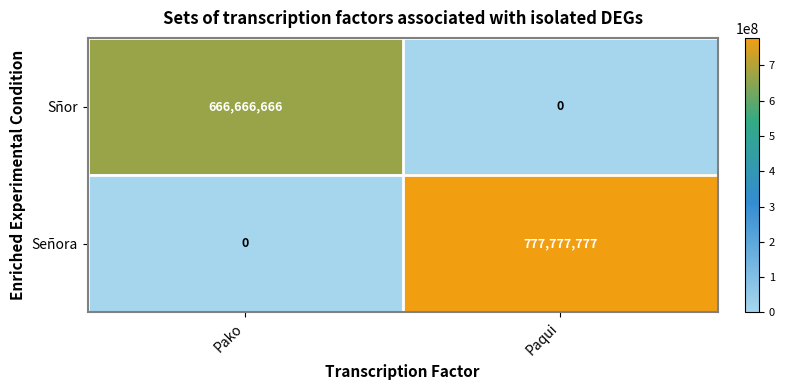

Rank the series by their maximum value, from highest to lowest.

Señora, Sñor